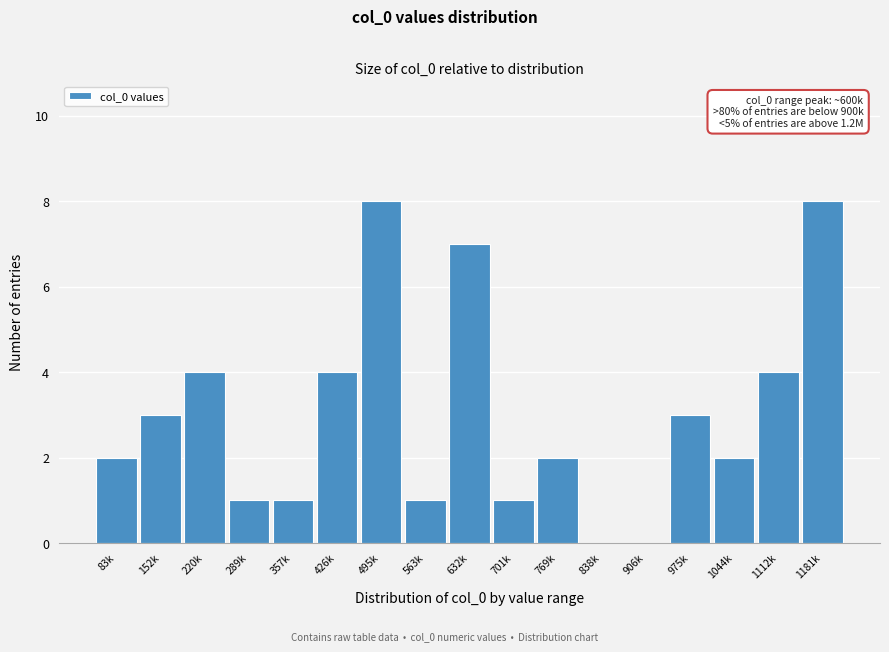

Reading left to right, list all the values displayed in this chart.

83k=2	152k=3	220k=4	289k=1	357k=1	426k=4	495k=8	563k=1	632k=7	701k=1	769k=2	838k=0	906k=0	975k=3	1044k=2	1112k=4	1181k=8